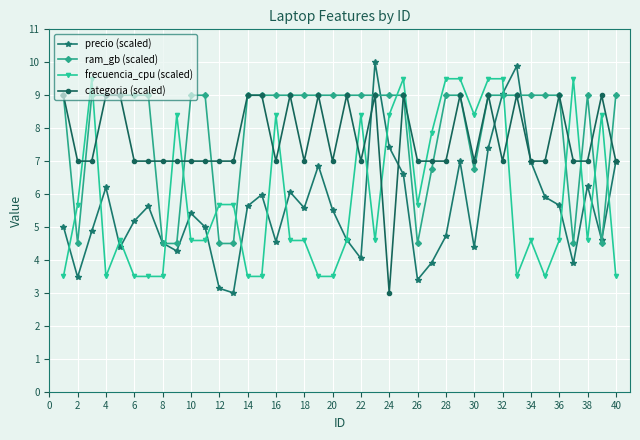

How many lines are shown in the chart?

4